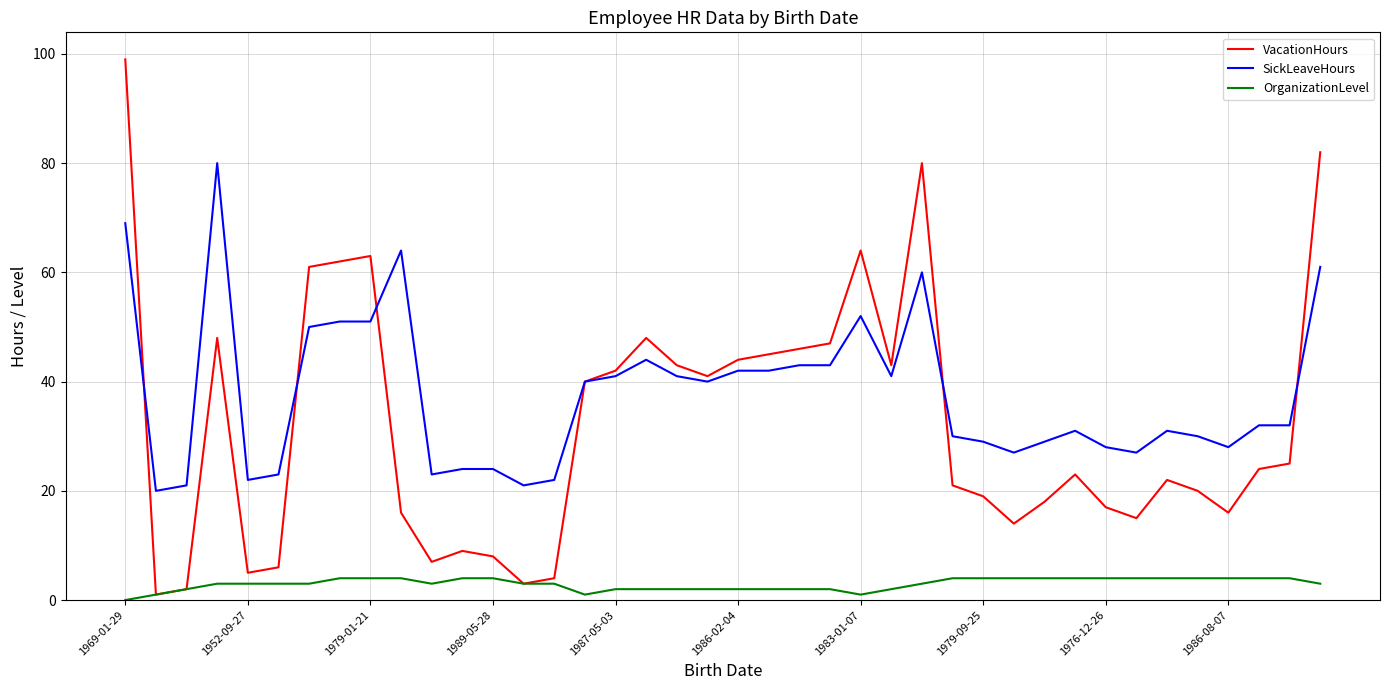

Which series has the largest range (max minus min)?

VacationHours